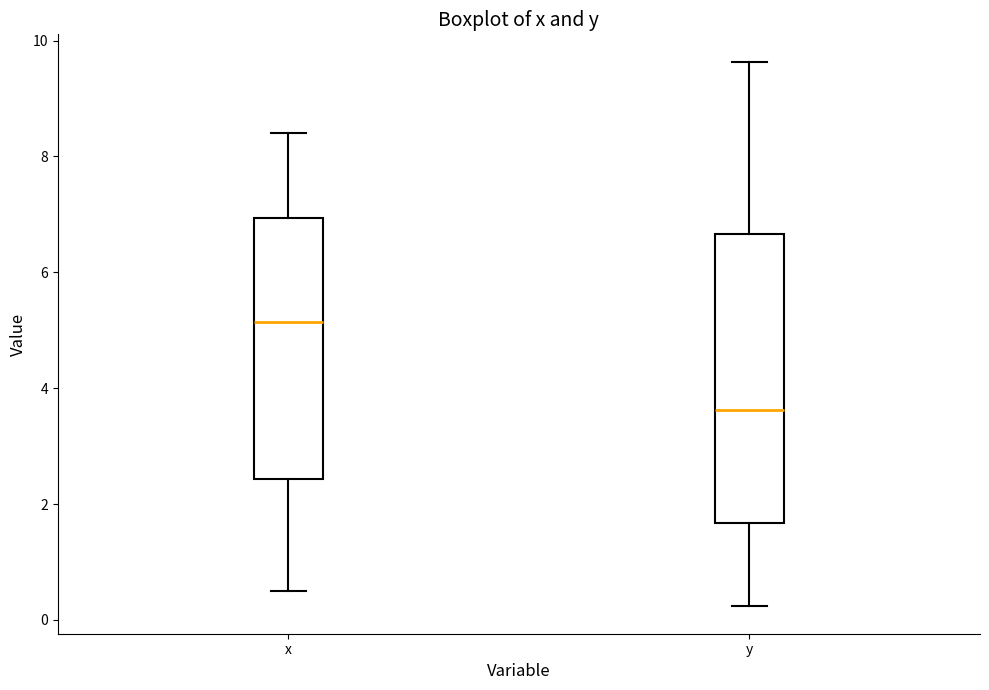

Reading left to right, transcribe this box plot: for each box, give where its median line is, the range the box spans, and where its two whiskers end, as read against the y-axis. The values are not printed on the chart, so give them approximately, as read against the axis.

x: median 5.2, box 2.4 to 7.0, whiskers 0.4 to 8.4
y: median 3.6, box 1.6 to 6.6, whiskers 0.2 to 9.6